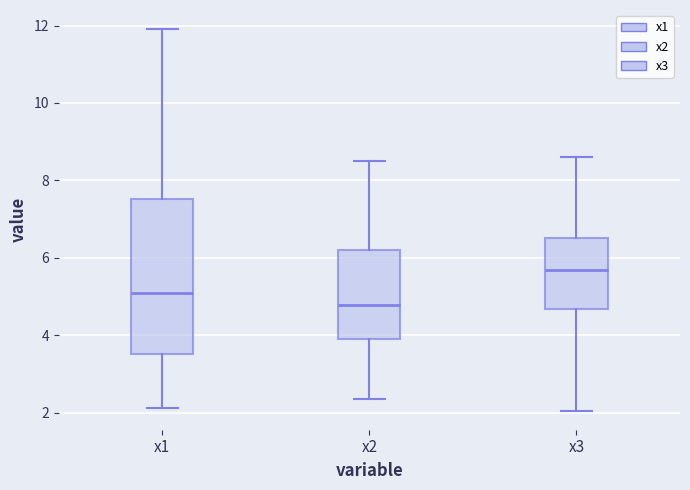

Reading left to right, transcribe this box plot: for each box, give where its median line is, the range the box spans, and where its two whiskers end, as read against the y-axis. The values are not printed on the chart, so give them approximately, as read against the axis.

x1: median 5.0, box 3.6 to 7.6, whiskers 2.2 to 12.0
x2: median 4.8, box 4.0 to 6.2, whiskers 2.4 to 8.4
x3: median 5.6, box 4.6 to 6.6, whiskers 2.0 to 8.6